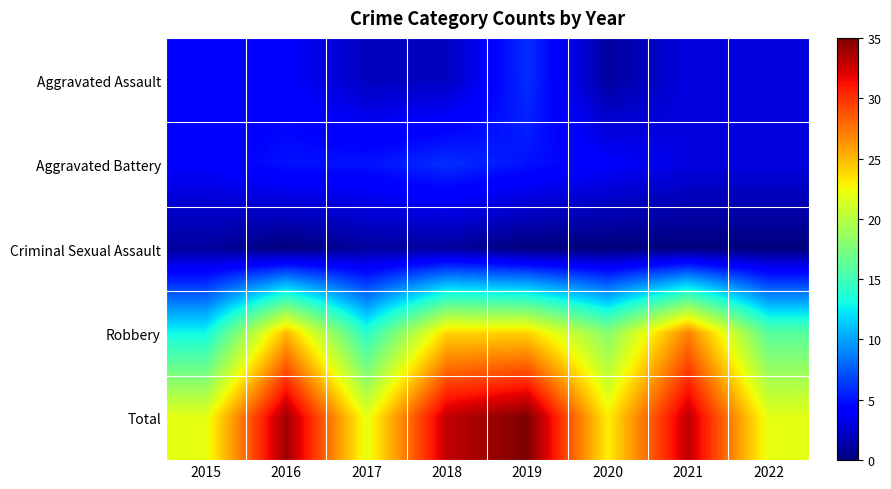

Which series has the largest total across all categories?

Total